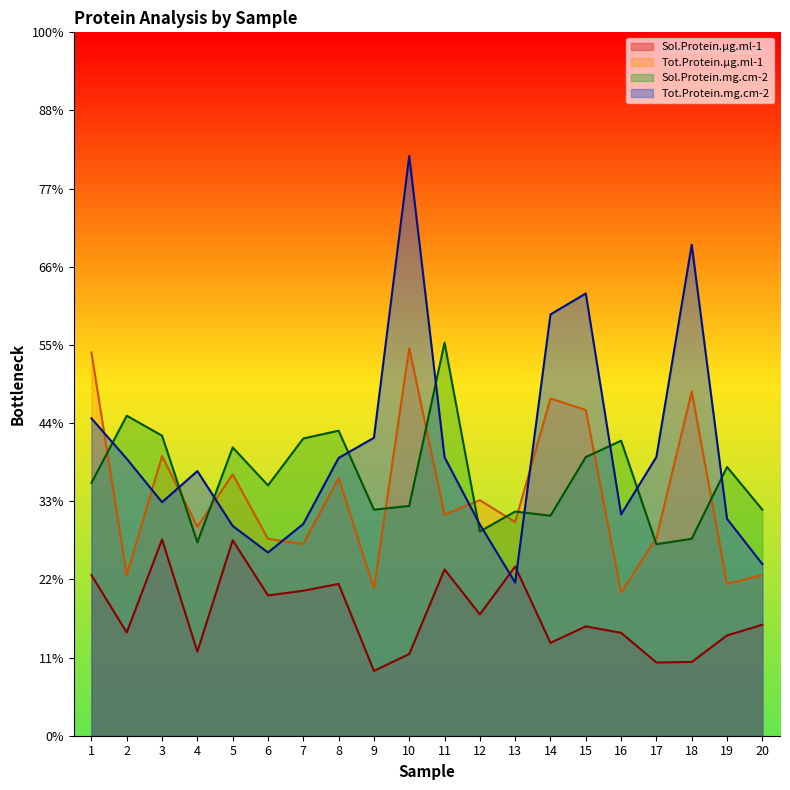

True or false: Sol.Protein.µg.ml-1 and Sol.Protein.mg.cm-2 cross at least once.

False